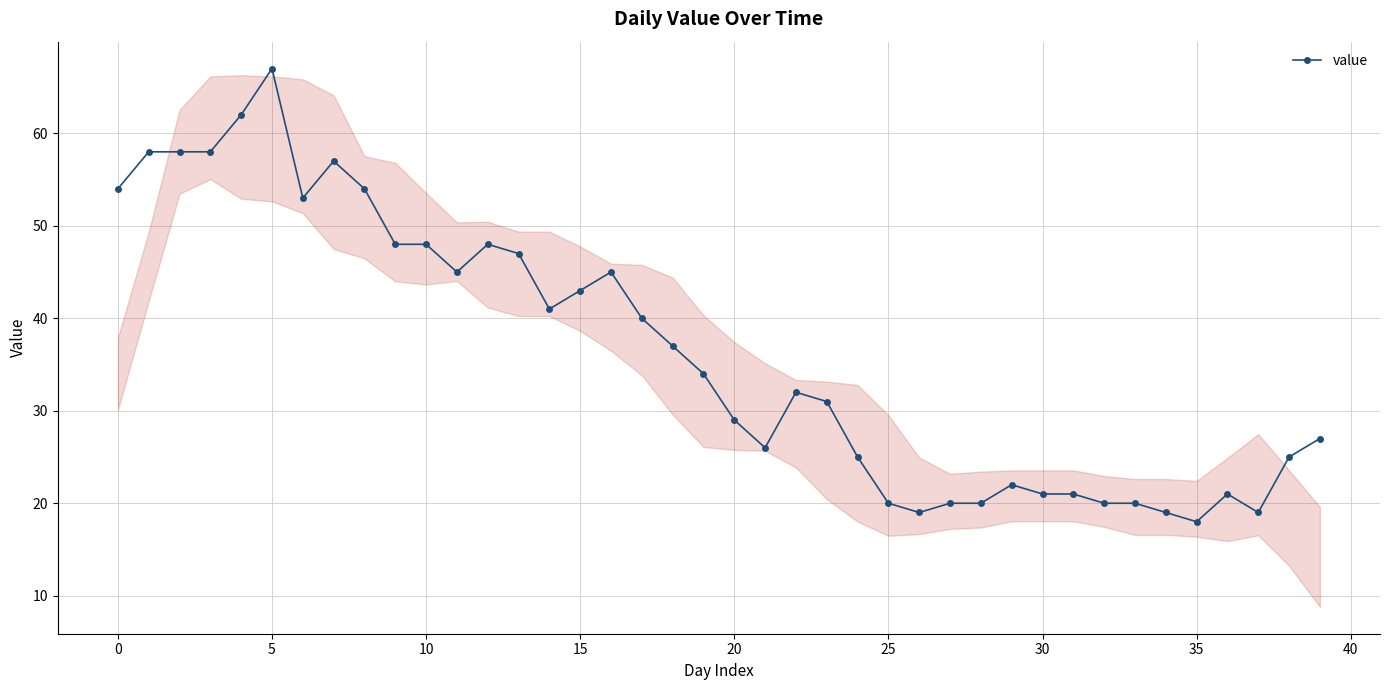

How many categories are shown in the chart?

40